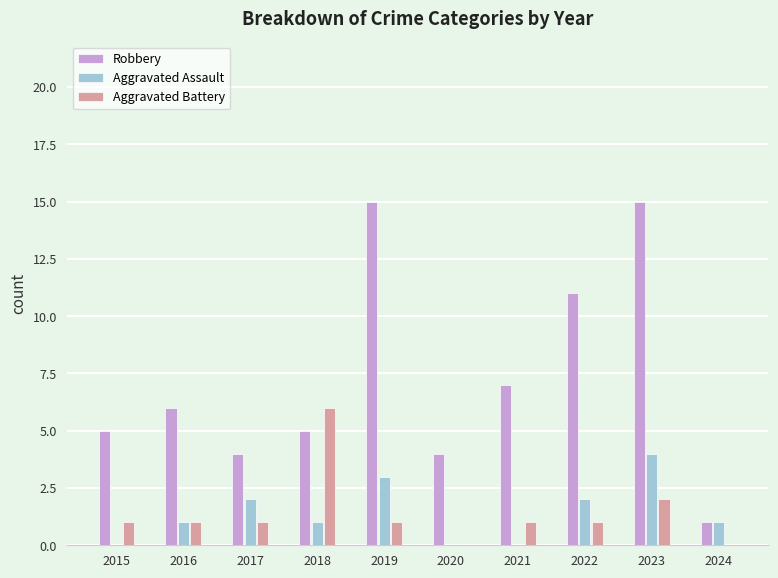

Which series changed the most between 2018 and 2024?

Aggravated Battery